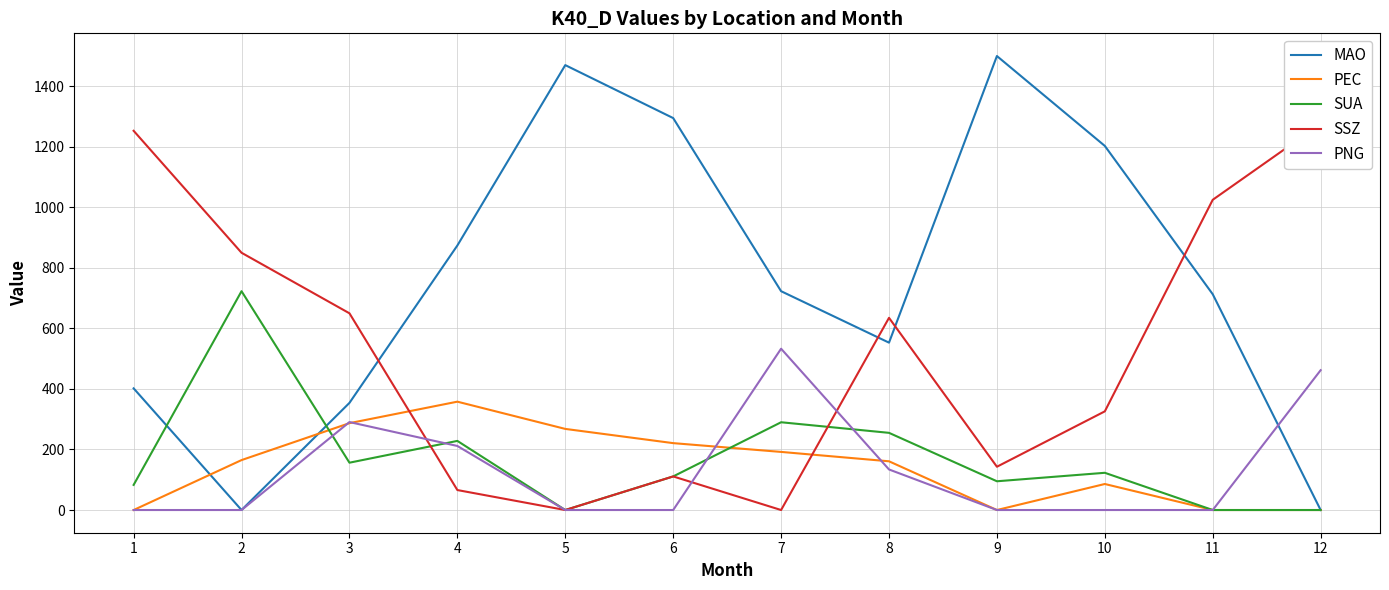

Between which two adjacent categories do PEC and PNG first intersect?

2 and 3